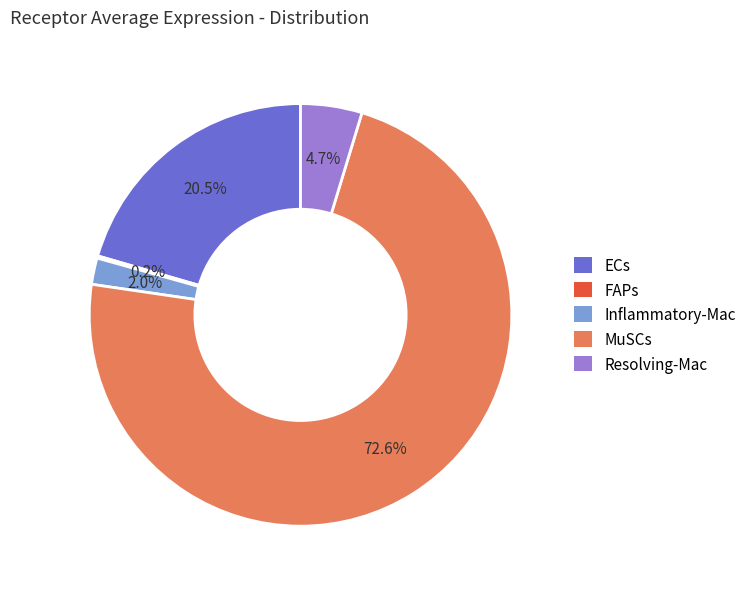

Does MuSCs represent more than half of the total?

Yes